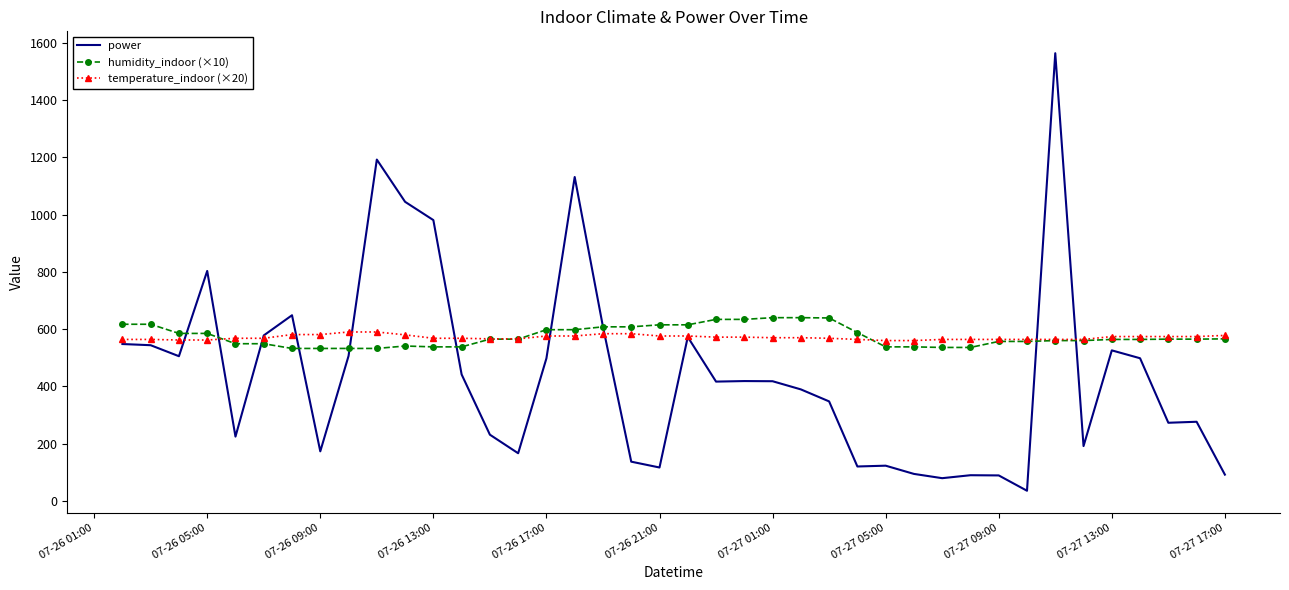

What is the difference between the second highest and second lowest values in the temperature_indoor (×20) series?

30.0